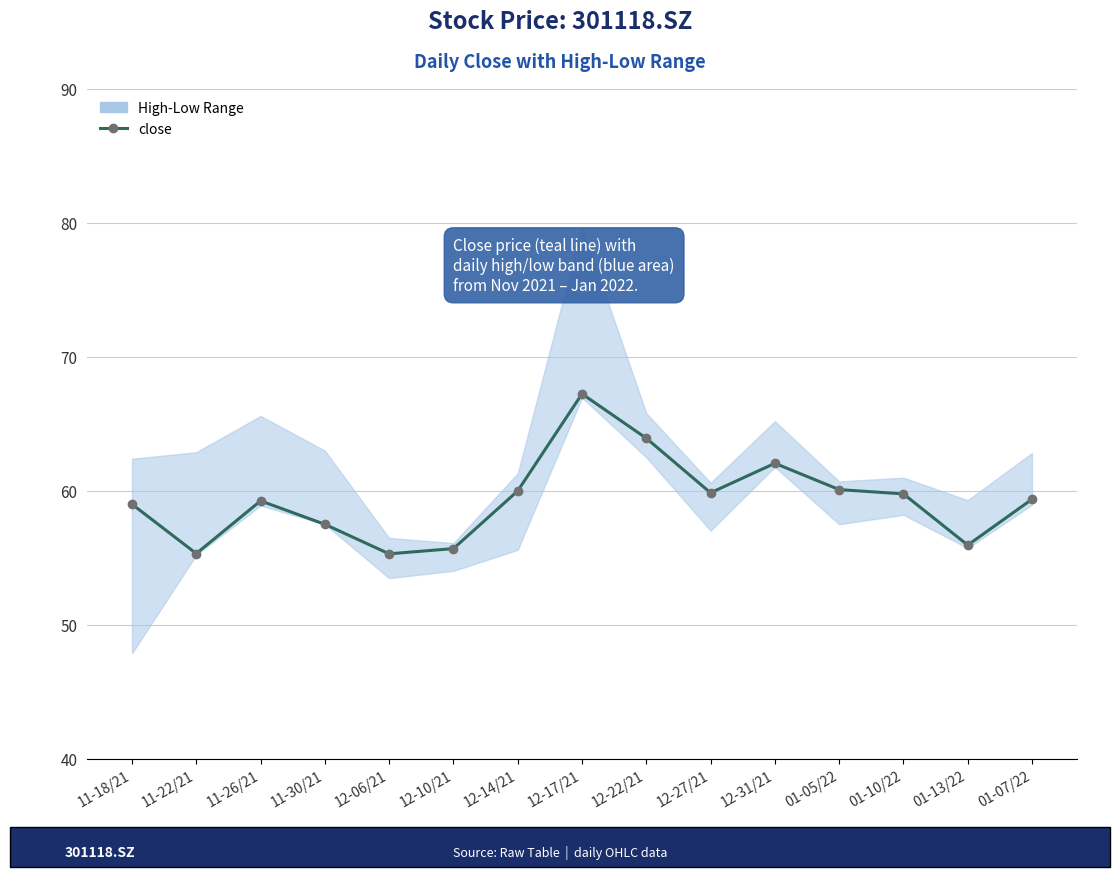

What is the change in value from 12-17/21 to 01-10/22?

-7.5